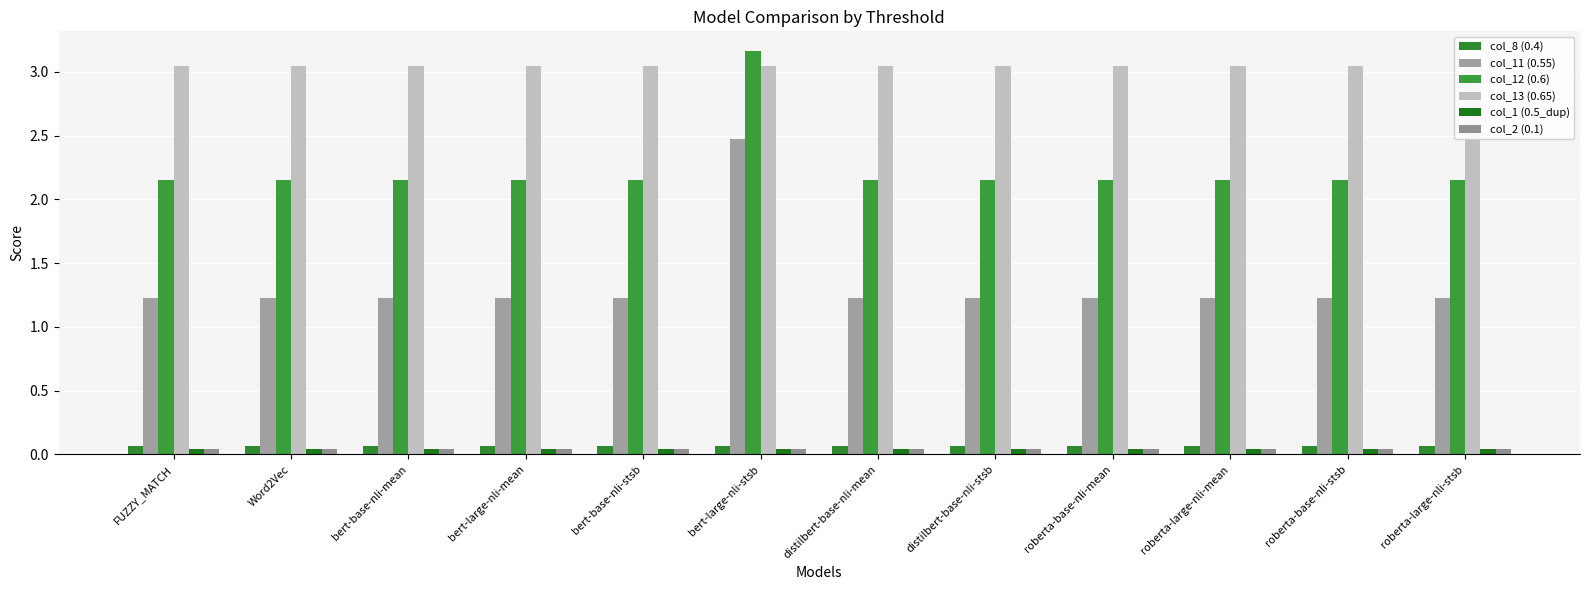

List the series in order of their peak value, lowest first.

col_1 (0.5_dup), col_2 (0.1), col_8 (0.4), col_11 (0.55), col_13 (0.65), col_12 (0.6)